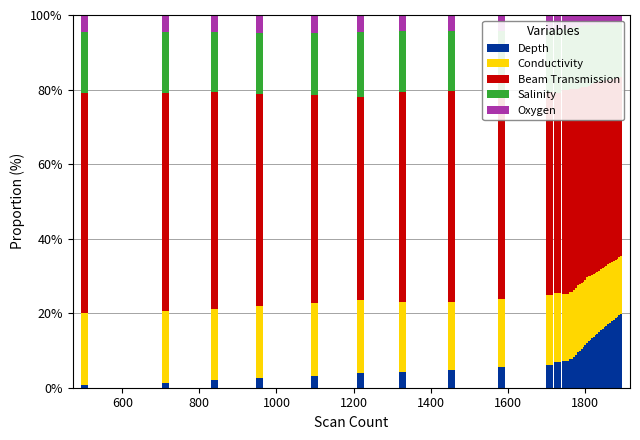

What is the approximate value of Oxygen at 1200?

4.8